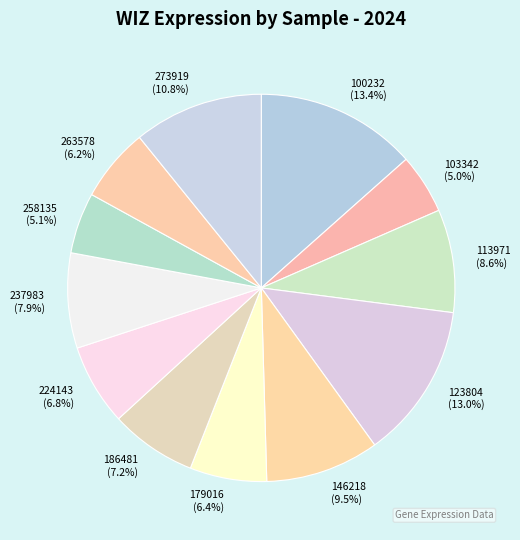

How many segments does this pie chart have?

12